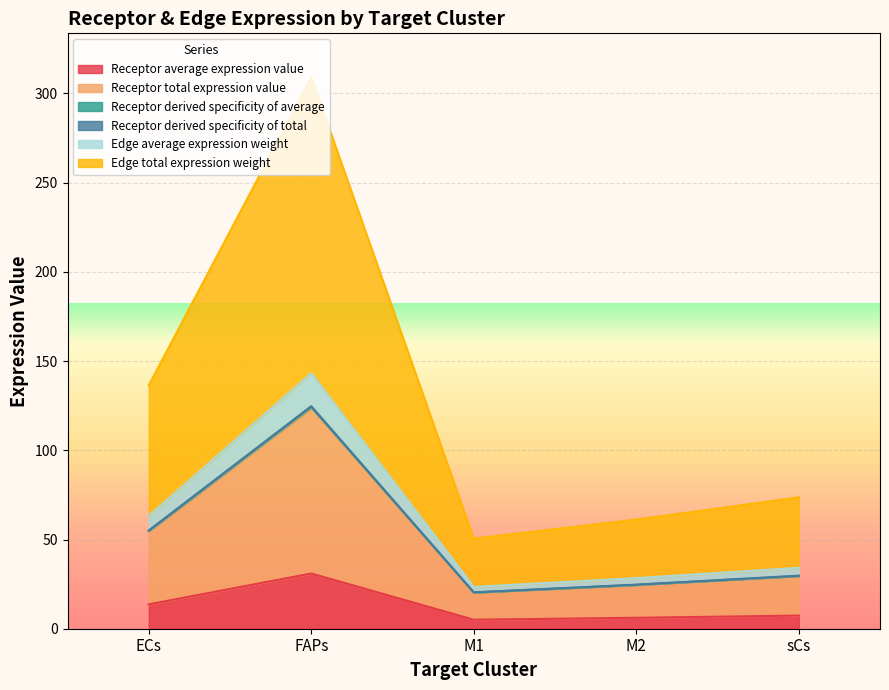

What position from the right is ECs?

5